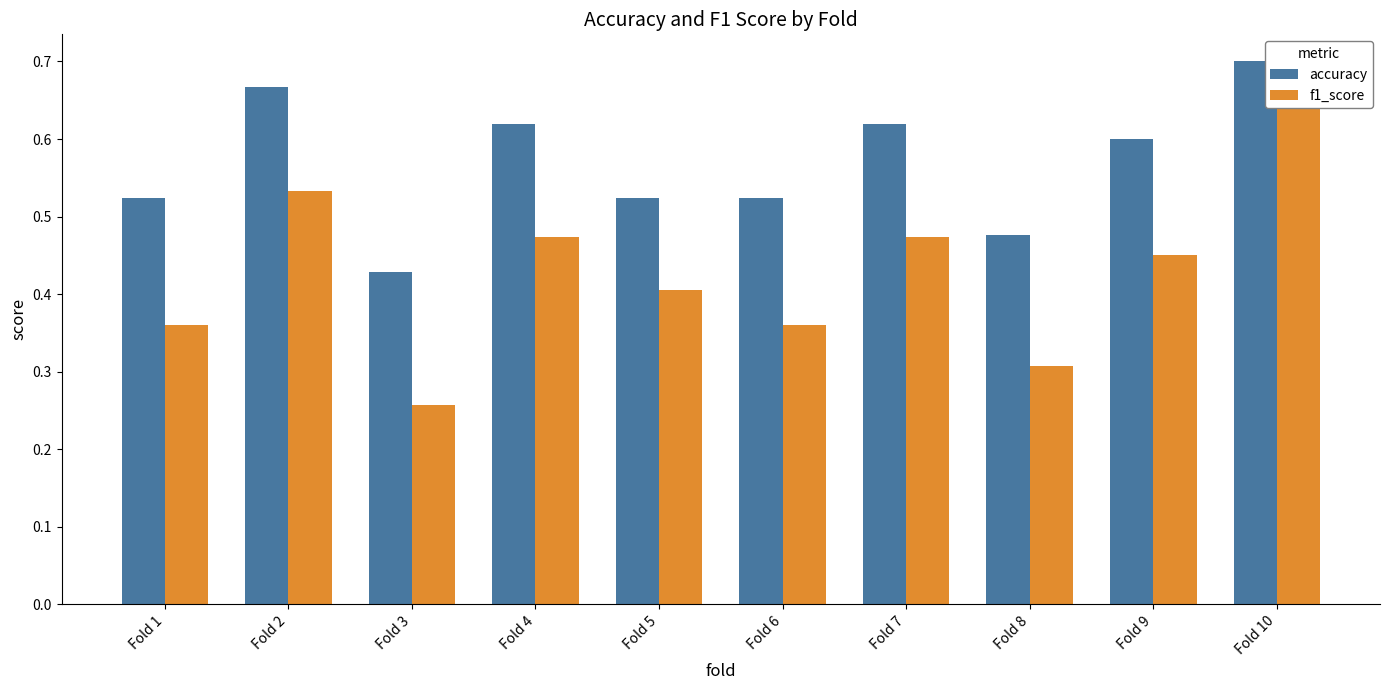

Reading right to left, transcribe all the data shown in this chart.

accuracy: 0.7	0.6	0.5	0.6	0.5	0.5	0.6	0.4	0.7	0.5
f1_score: 0.7	0.5	0.3	0.5	0.4	0.4	0.5	0.3	0.5	0.4